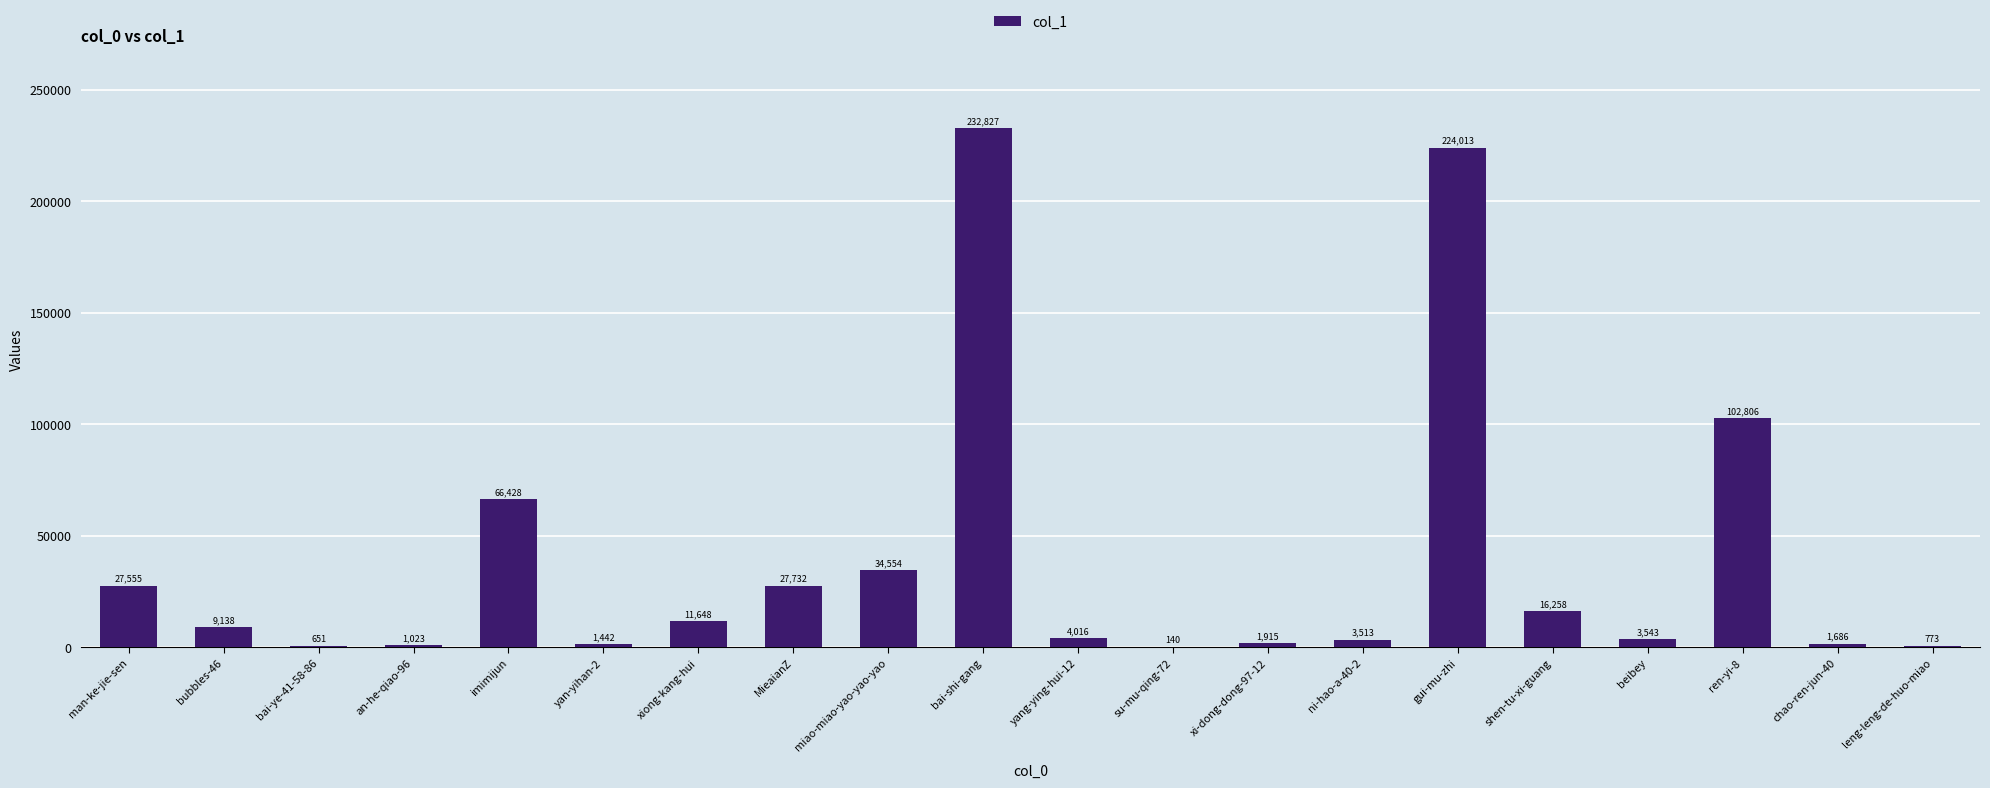

Between su-mu-qing-72 and an-he-qiao-96, which is larger?

an-he-qiao-96